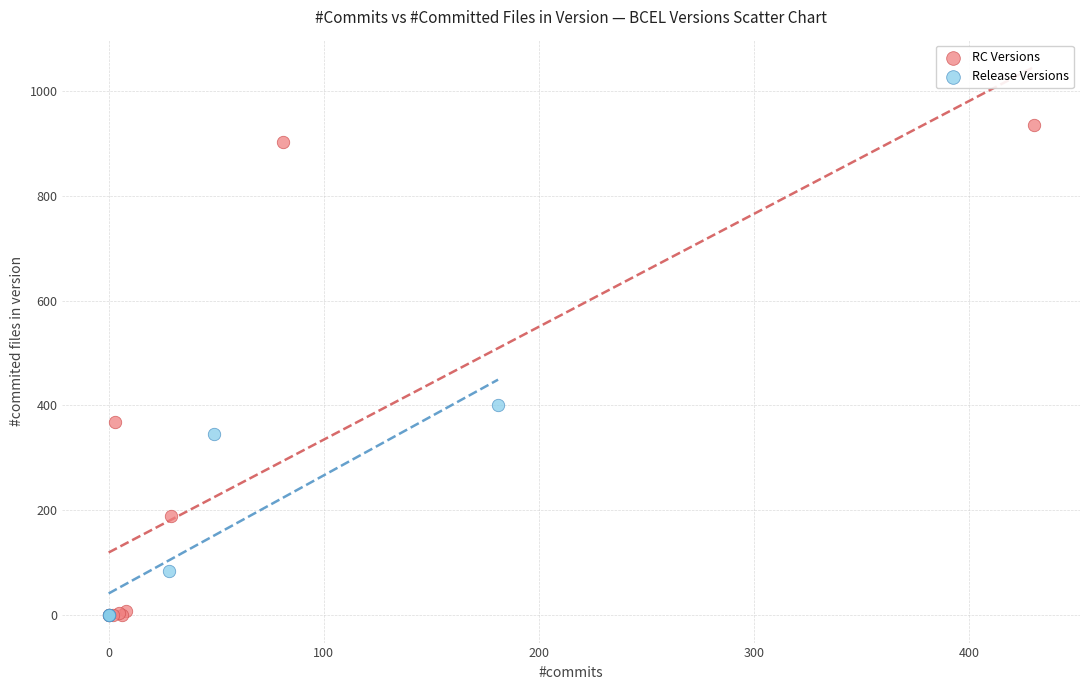

Which series has the largest Y range (max minus min)?

RC Versions